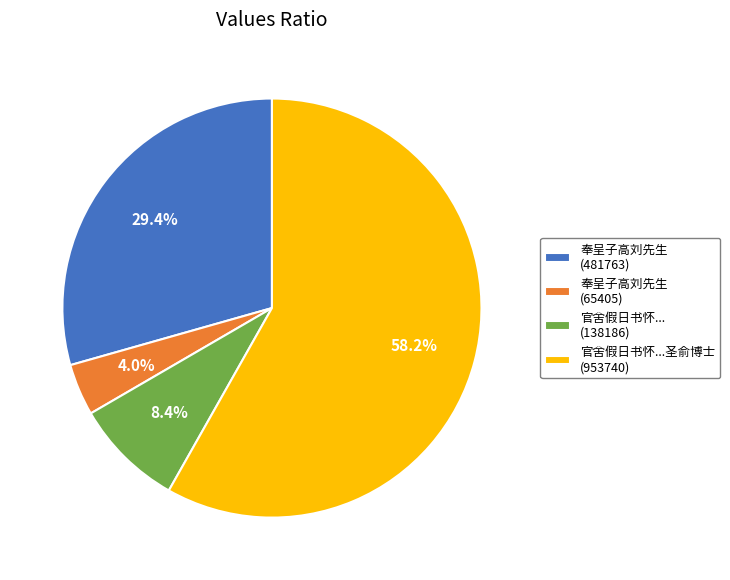

Which category accounts for the majority?

官舍假日书怀...圣俞博士 (953740)